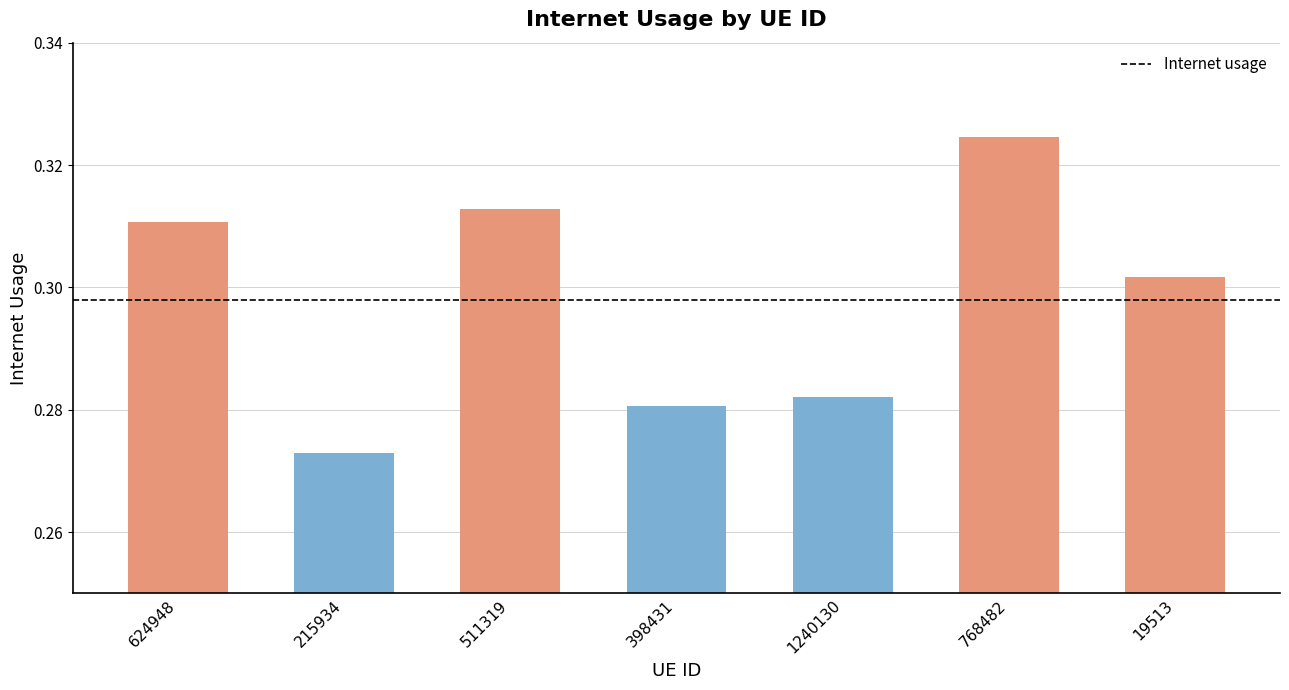

The value at 398431 is 0.4. True or false?

False